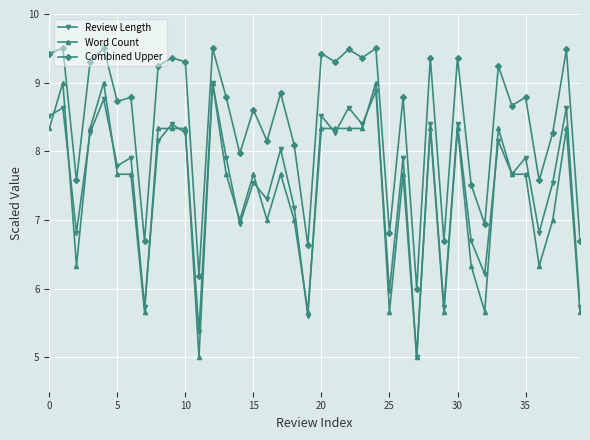

What is the value of the Word Count point at the 26th from the left?

5.7